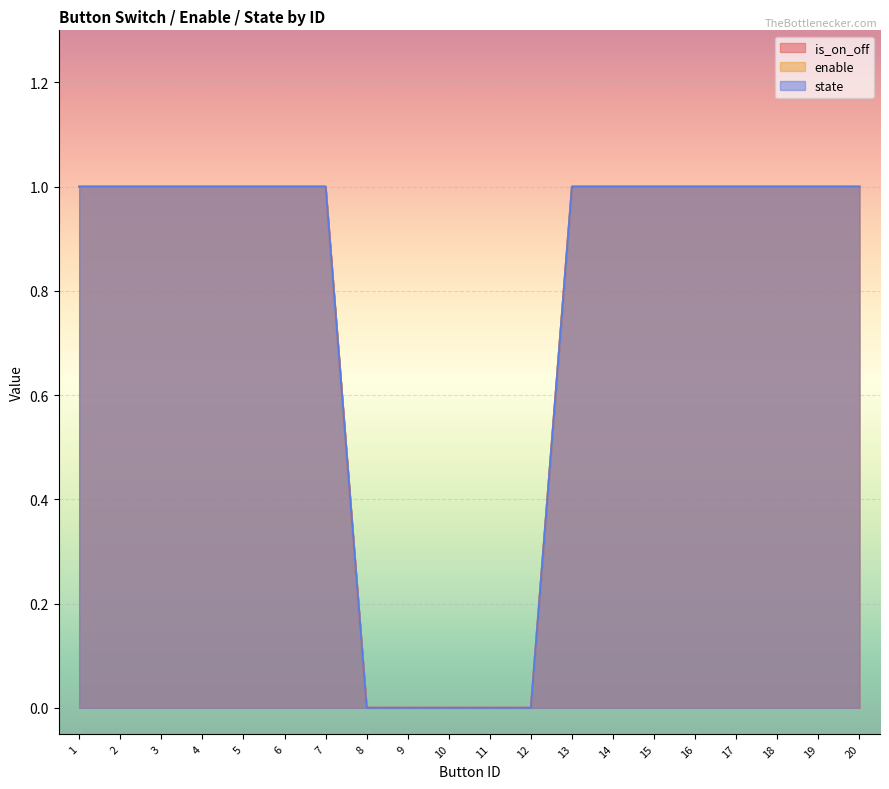

True or false: enable and state cross at least once.

False